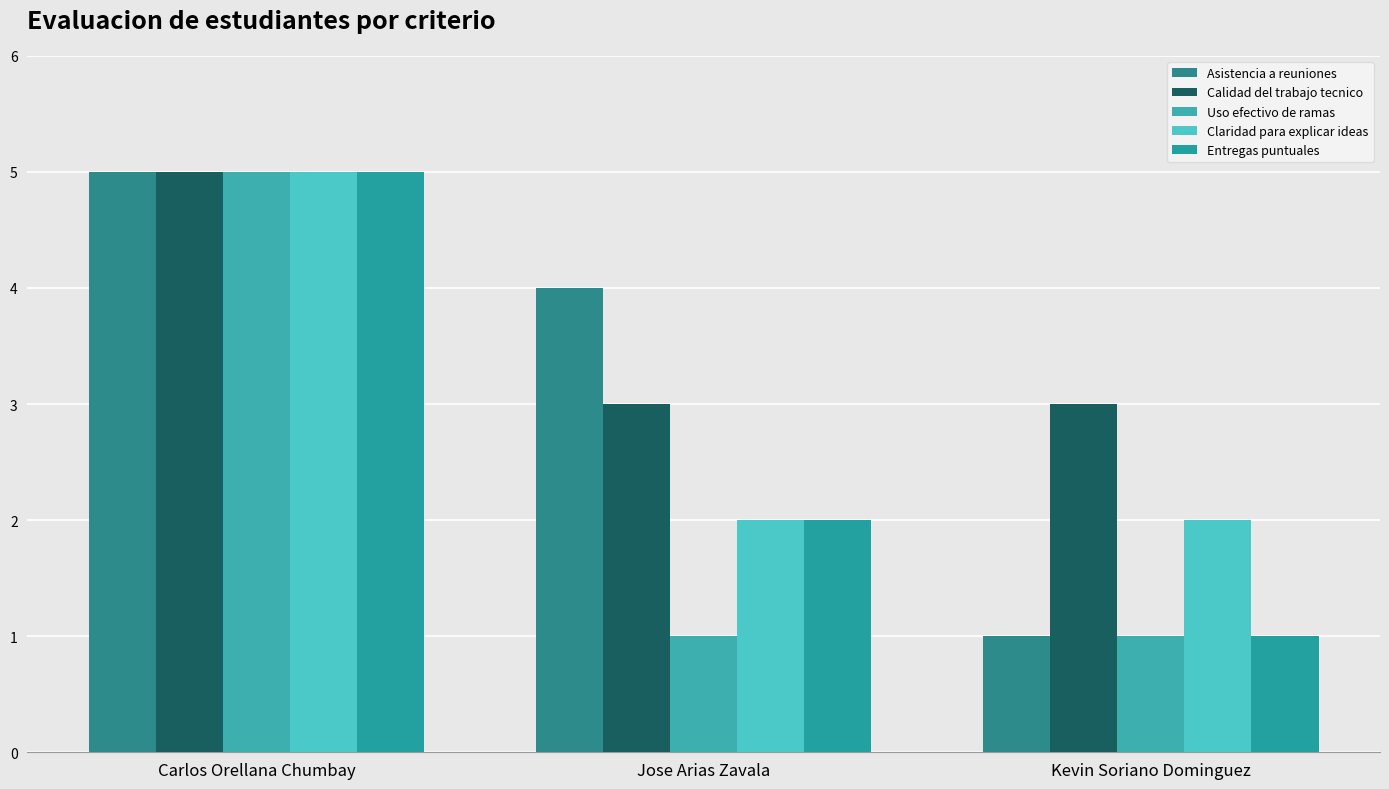

How many distinct data groups are displayed?

5